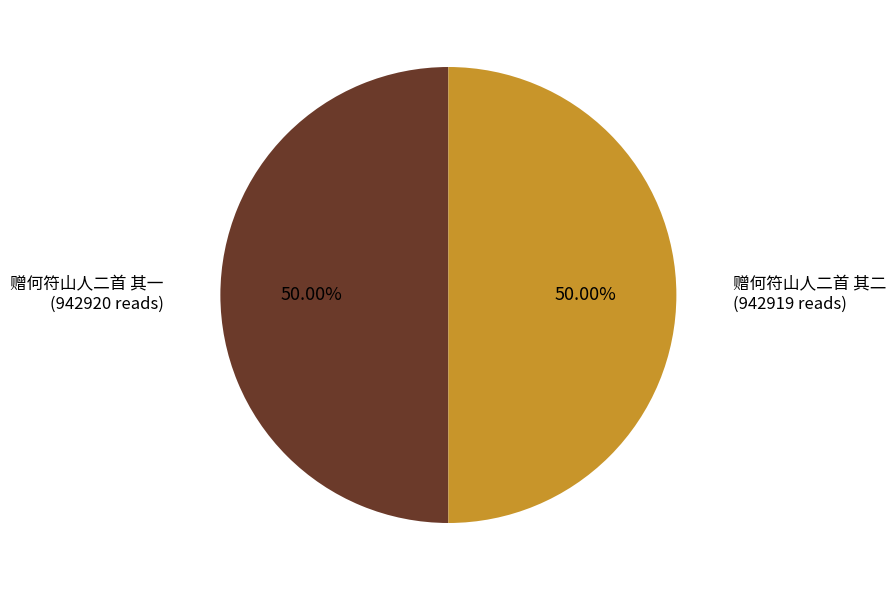

Approximately how many times larger is the value at 赠何符山人二首 其一 compared to 赠何符山人二首 其二?

1.0